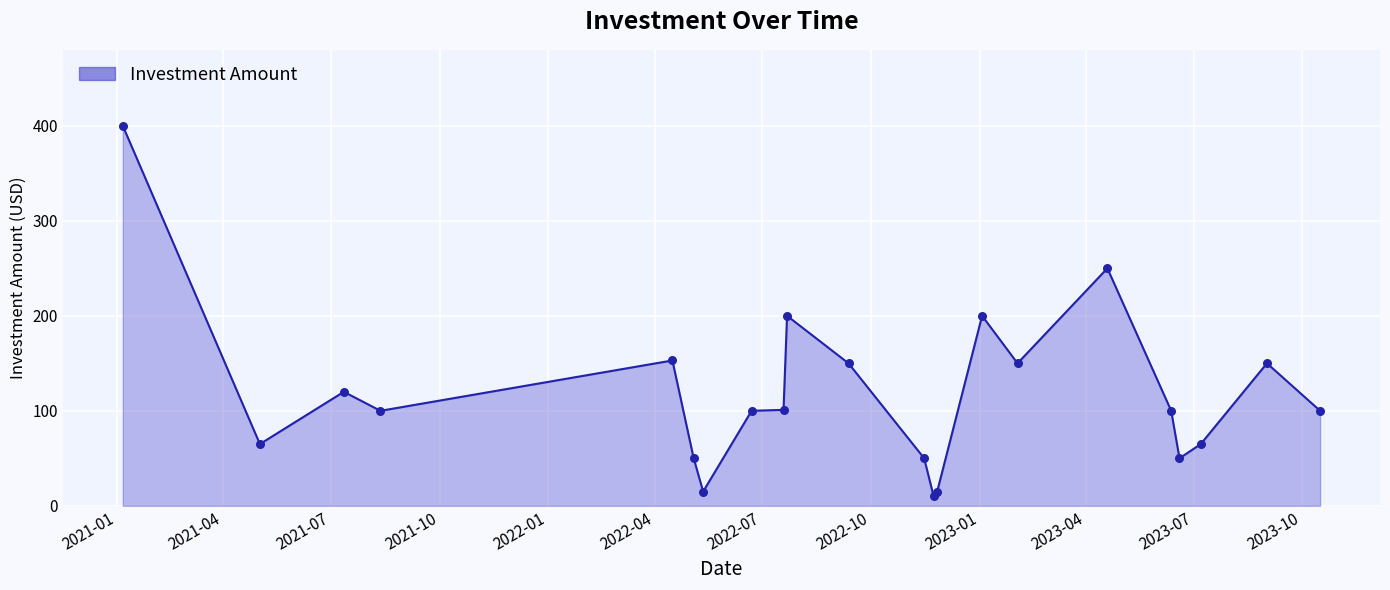

What is the smallest value displayed?

10